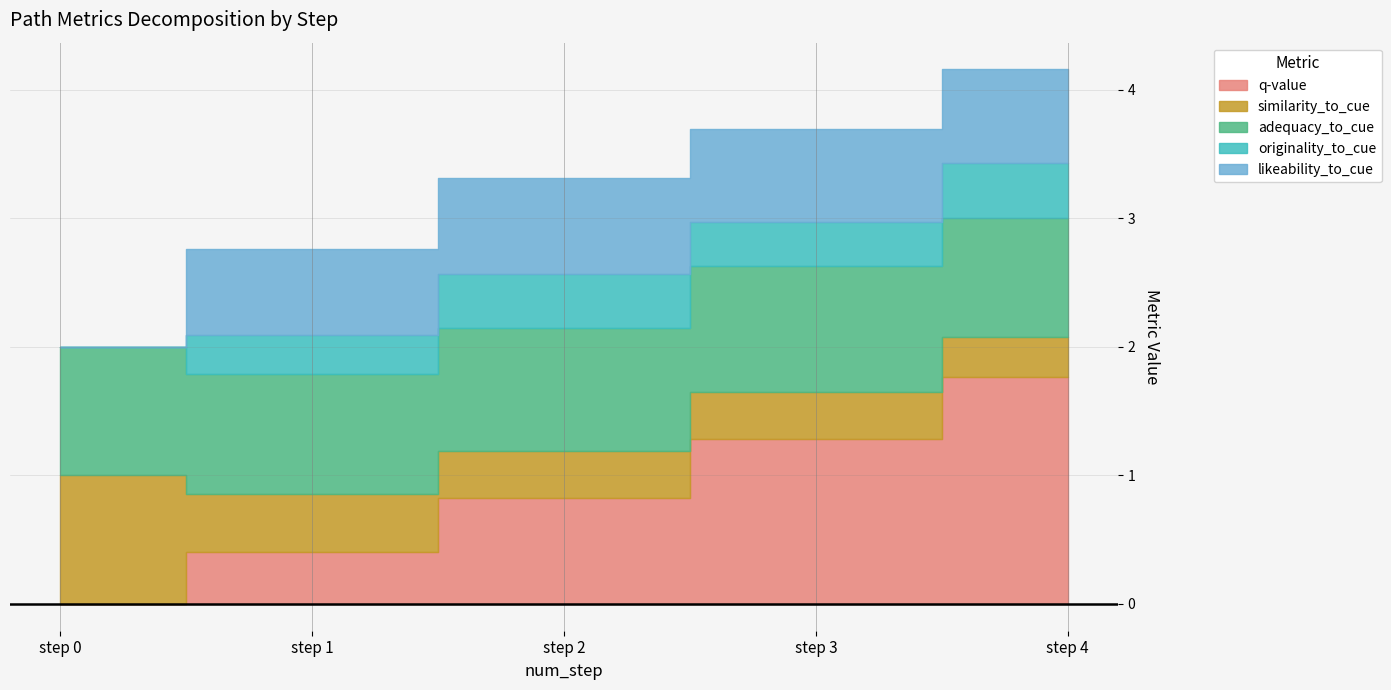

Reading left to right, extract all data points from this chart.

q-value: 0=0.0	1=0.4	2=0.8	3=1.3	4=1.8
similarity_to_cue: 0=1.0	1=0.5	2=0.4	3=0.4	4=0.3
adequacy_to_cue: 0=1.0	1=0.9	2=1.0	3=1.0	4=0.9
originality_to_cue: 0=0.0	1=0.3	2=0.4	3=0.3	4=0.4
likeability_to_cue: 0=0.0	1=0.7	2=0.7	3=0.7	4=0.7